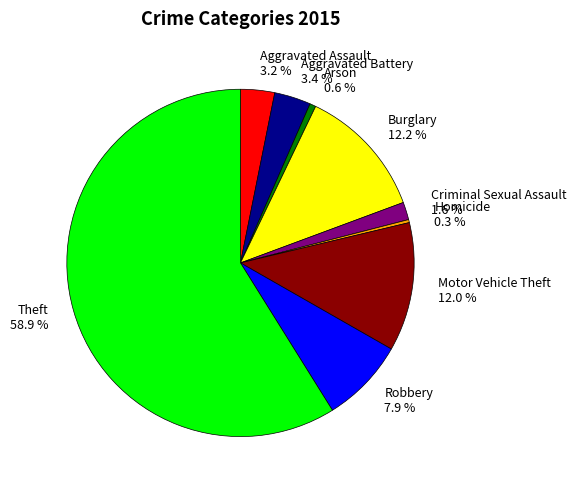

Is Robbery the majority of the pie?

No